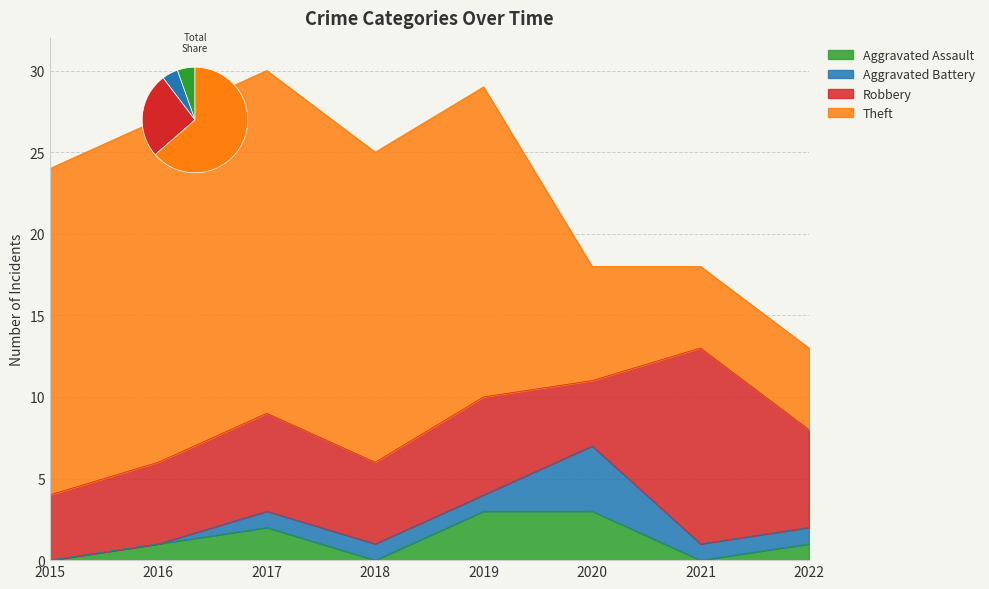

Reading left to right, extract all data points from this chart.

Aggravated Assault: 2015=0	2016=1	2017=2	2018=0	2019=3	2020=3	2021=0	2022=1
Aggravated Battery: 2015=0	2016=0	2017=1	2018=1	2019=1	2020=4	2021=1	2022=1
Robbery: 2015=4	2016=5	2017=6	2018=5	2019=6	2020=4	2021=12	2022=6
Theft: 2015=20	2016=21	2017=21	2018=19	2019=19	2020=7	2021=5	2022=5